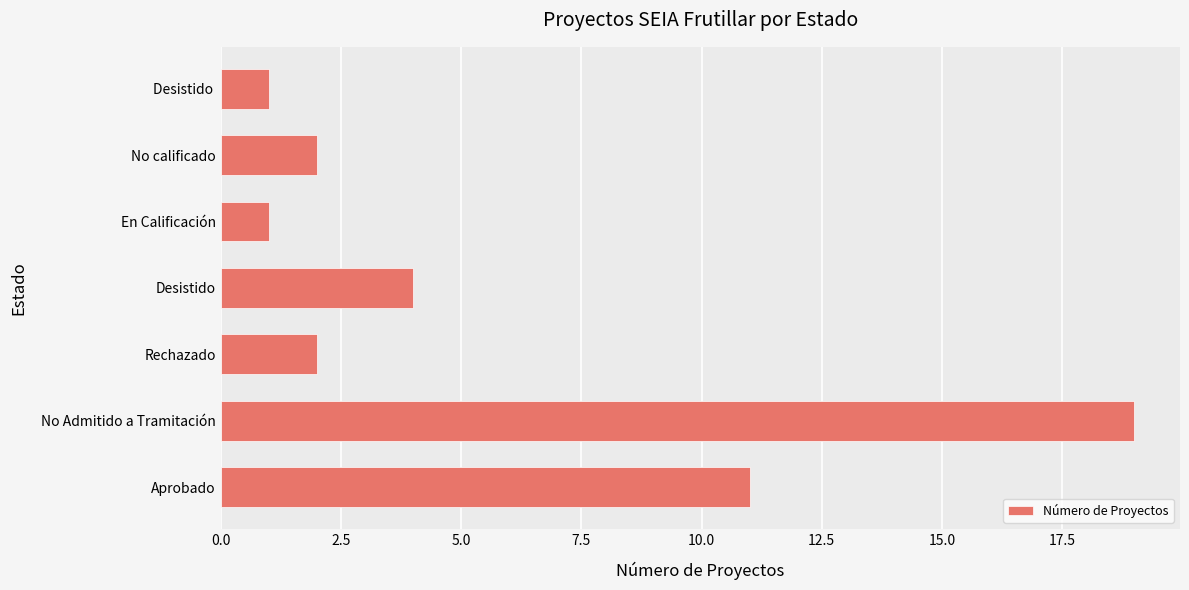

True or false: the data shows 11 at Aprobado.

True